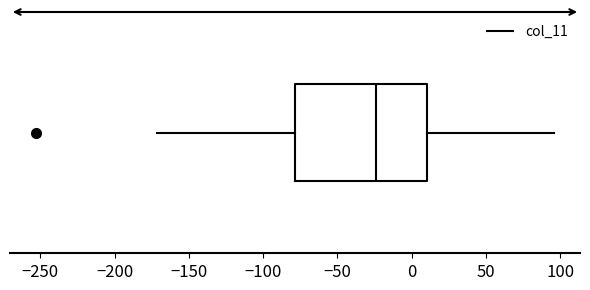

Read this box plot against the x-axis: the position of the median line, the range covered by the box, and the ends of both whiskers. The values are not printed on the chart, so give them approximately, as read against the axis.

median -25, box -80 to 10, whiskers -170 to 95